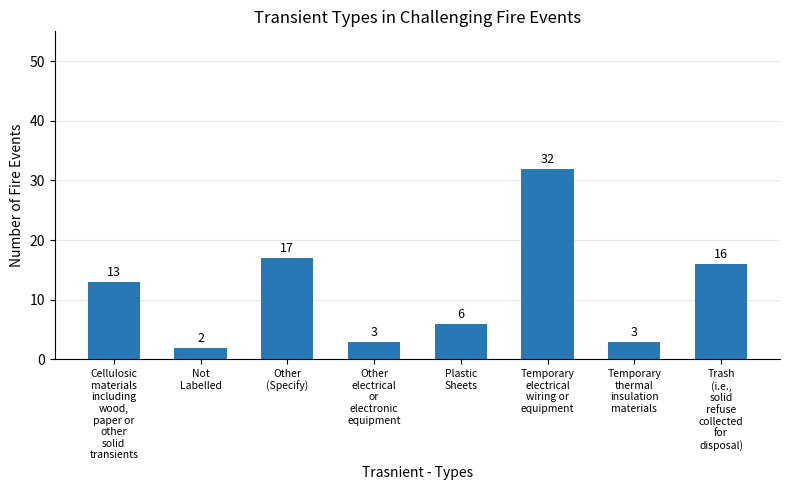

The value at Other
(Specify) is 17. True or false?

True